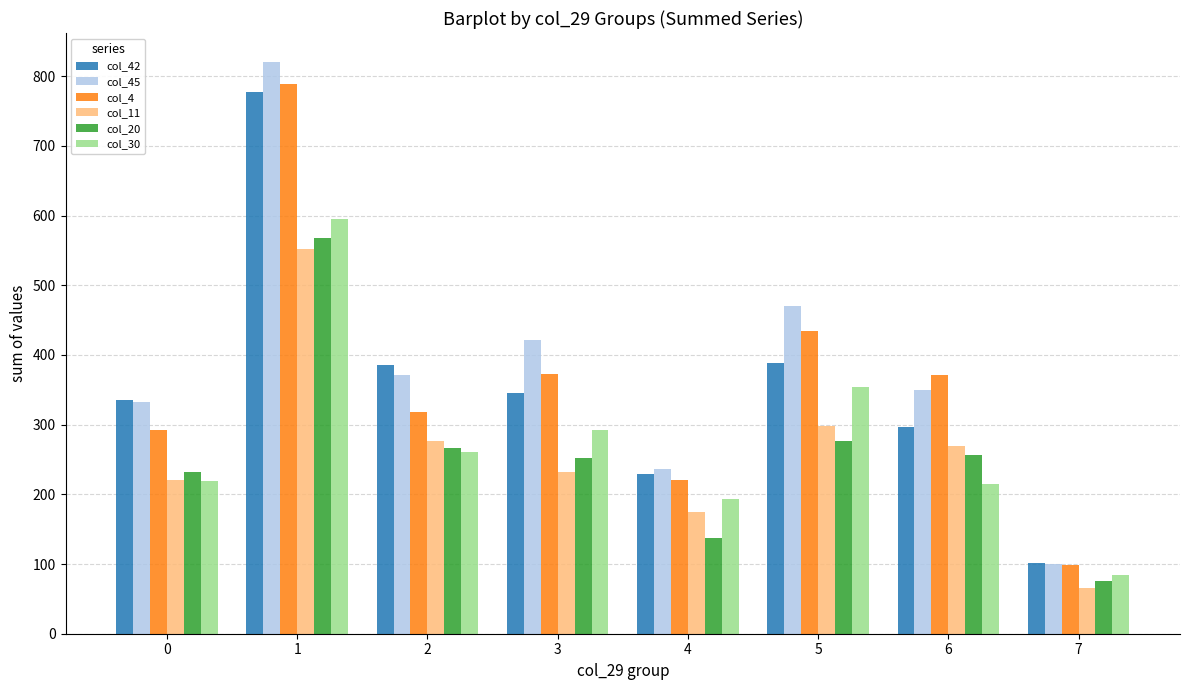

What value does the col_4 series have at 2, to the nearest 100?

300